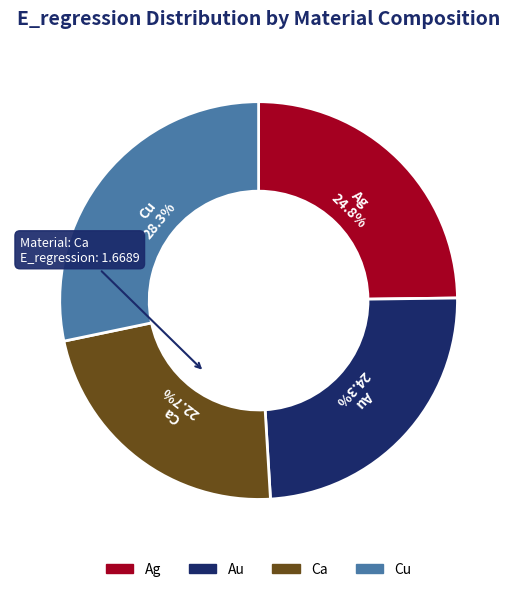

Do Cu and Au together represent more than half of the pie?

Yes